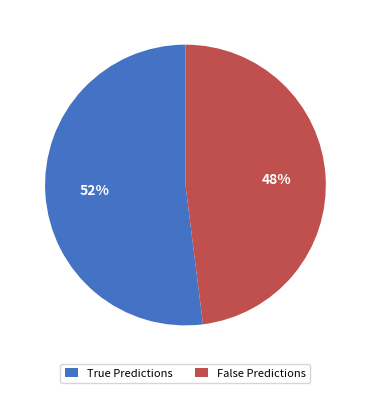

Does any single category account for the majority?

Yes